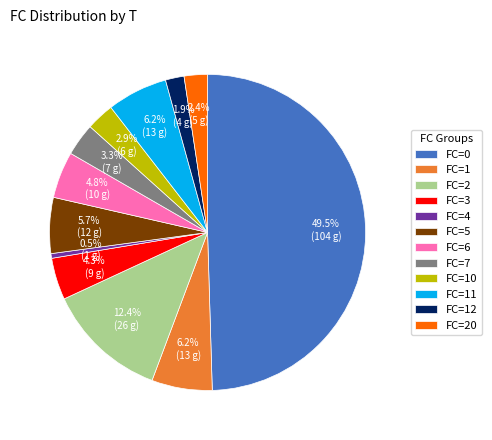

What is the ratio of the value at FC=20 to the value at FC=3?

0.6